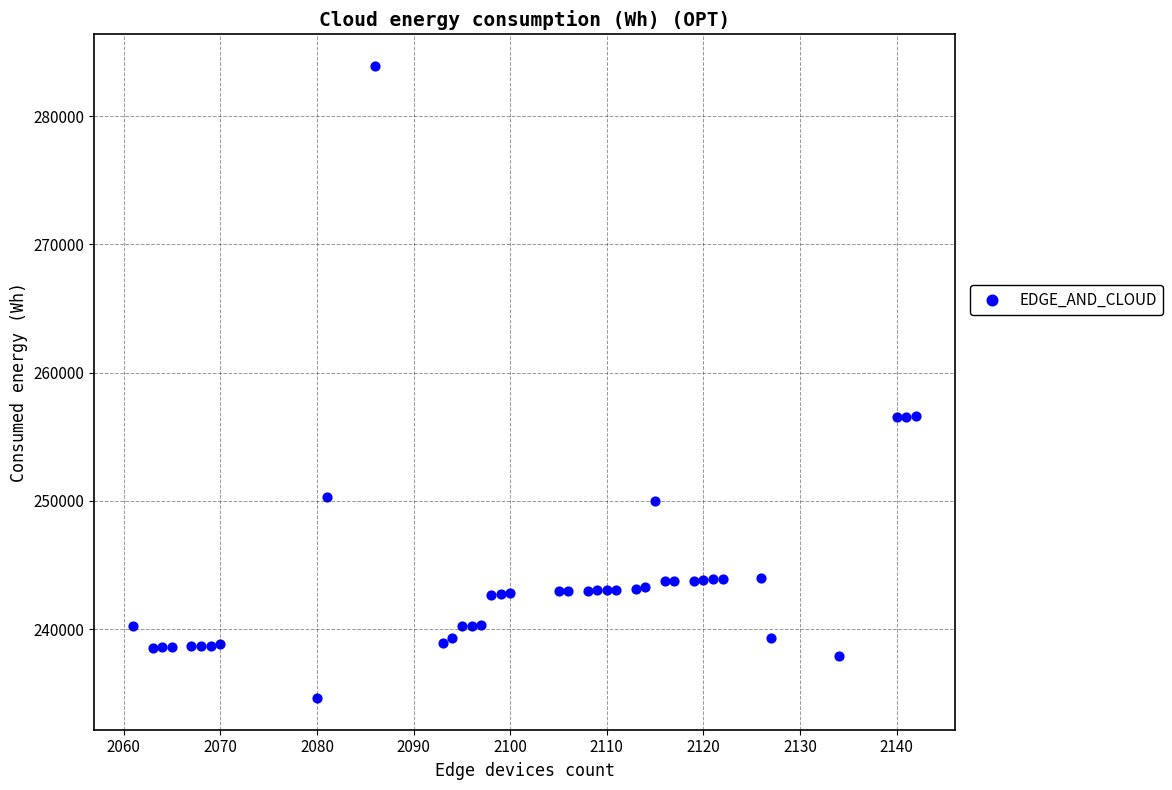

What is the range of Y values (max minus min)?

49294